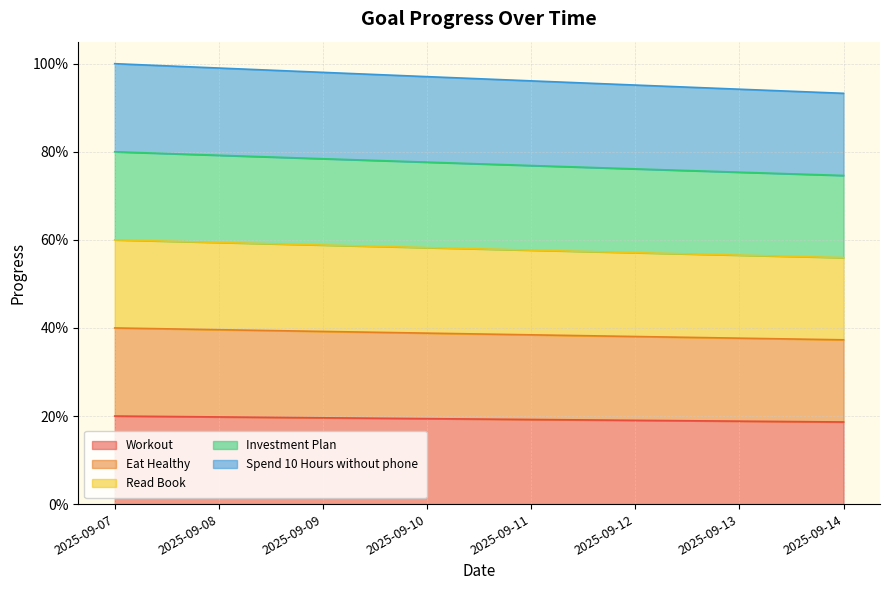

What is the maximum value shown in the chart?

1.0